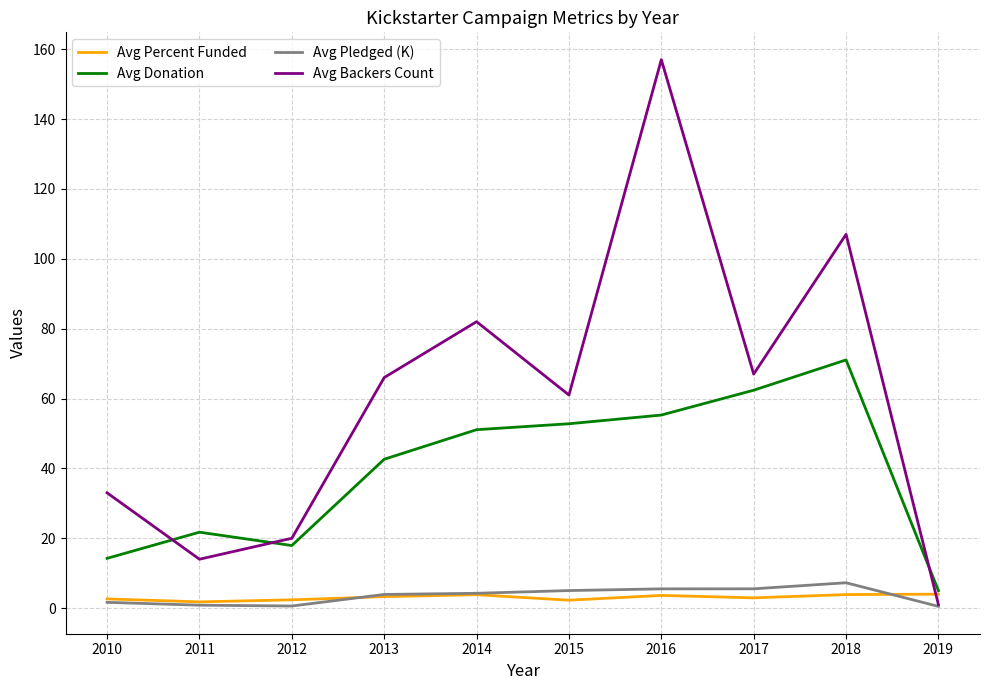

True or false: Avg Pledged (K) has a value of 0.5 at 2019.

True